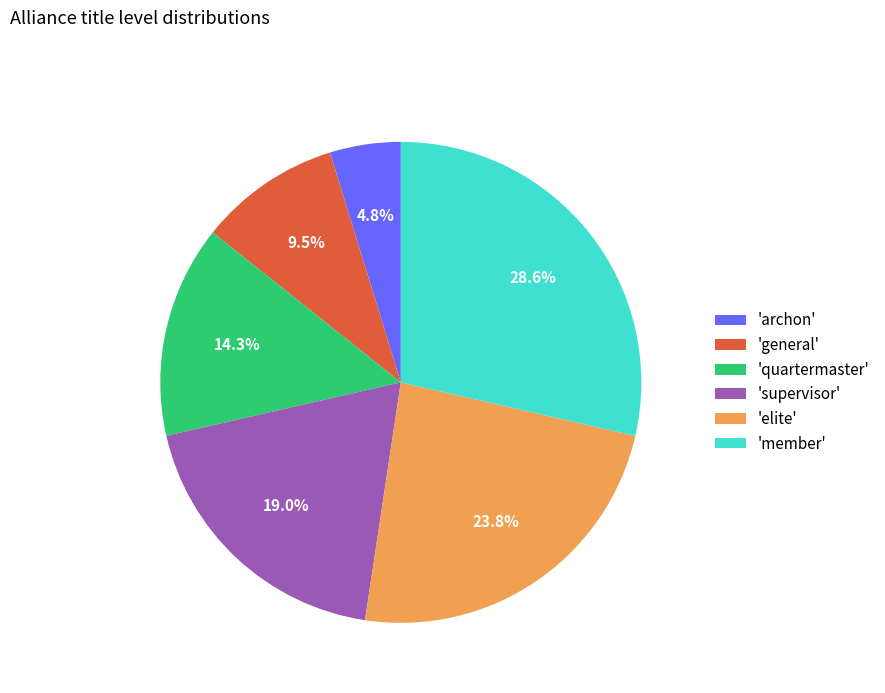

What is the largest slice in the pie chart?

'member'